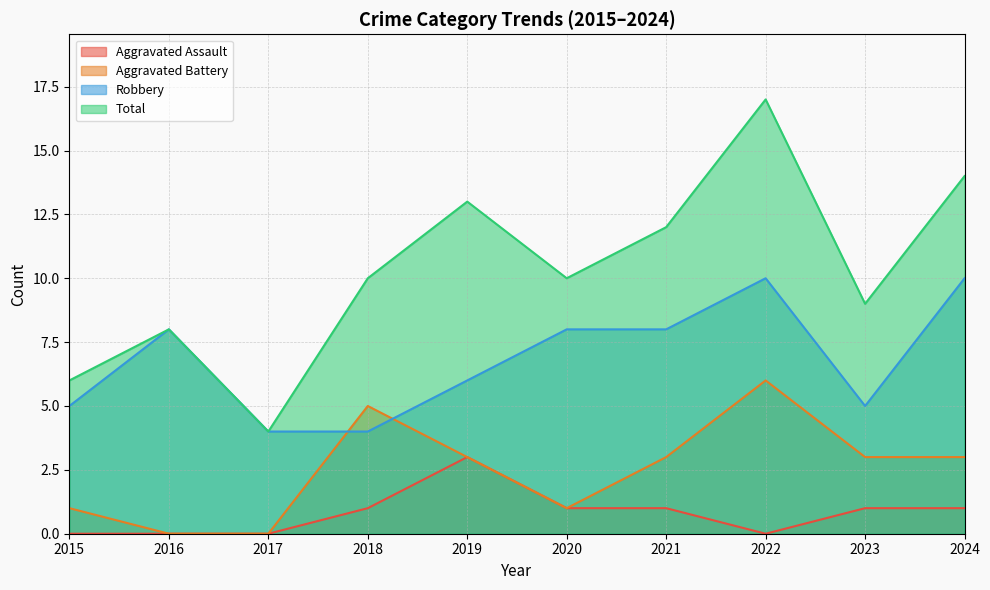

What is the greatest value displayed?

17